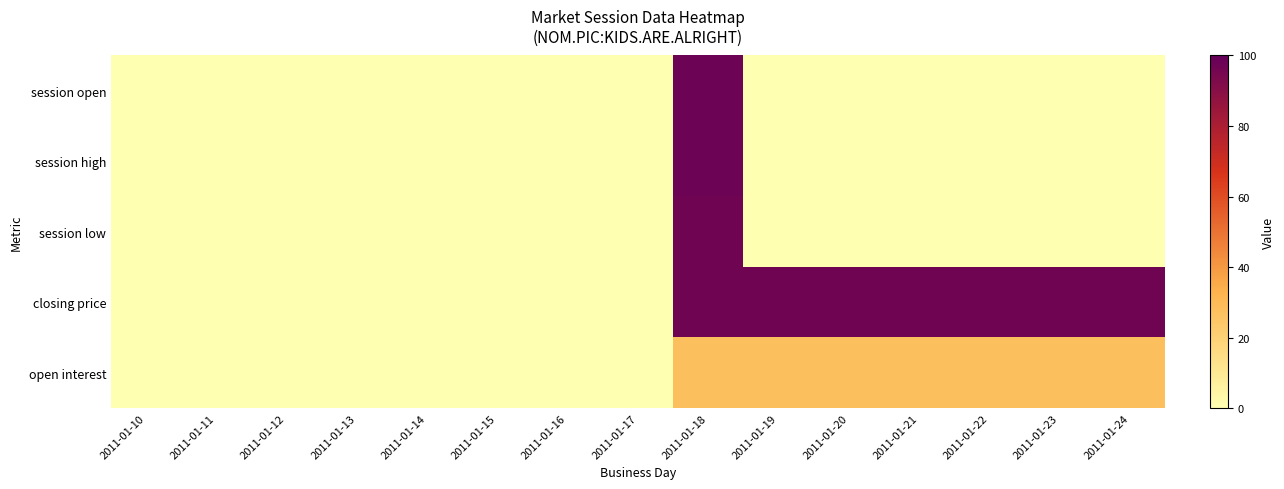

Which series has the largest range (max minus min)?

session open